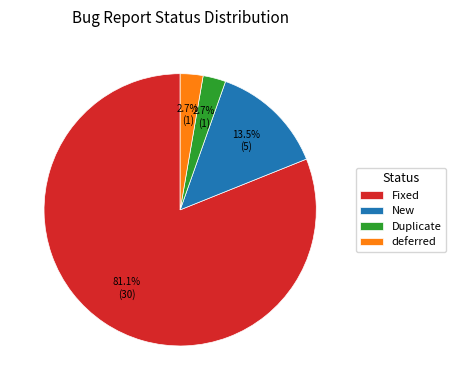

Is it true that deferred is 3% of the pie?

True